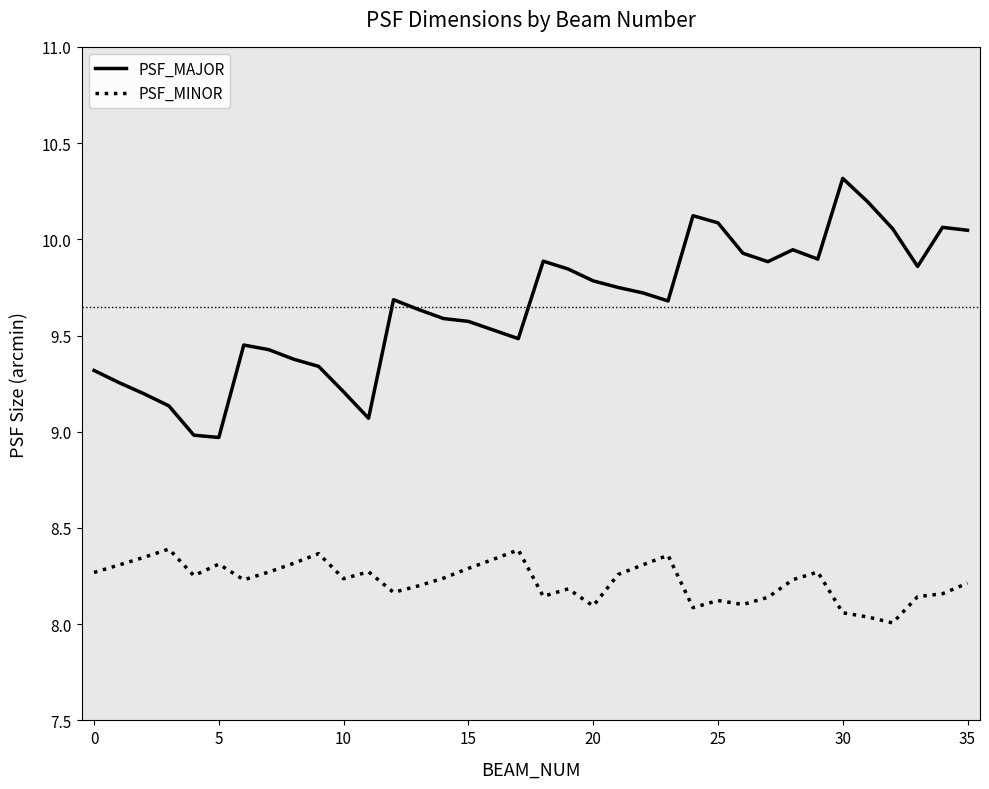

What is the difference between the maximum and minimum values in the PSF_MINOR series?

0.4